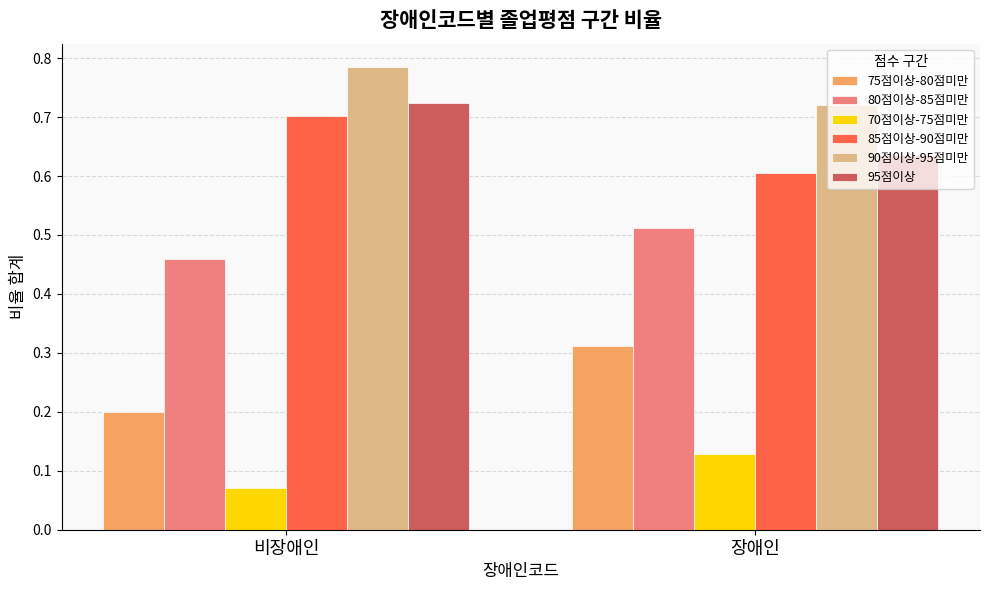

The value of 75점이상-80점미만 at 비장애인 is 0.0. True or false?

False